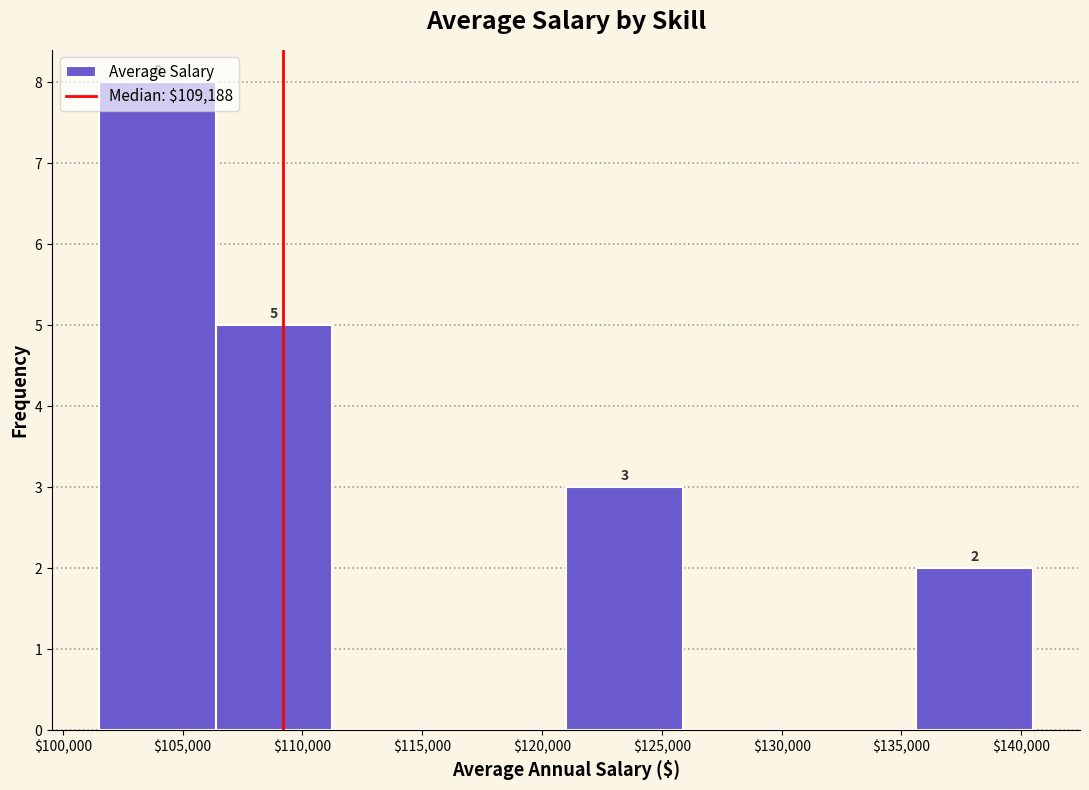

Which range on the x-axis has the tallest bar?

101500 to 106500